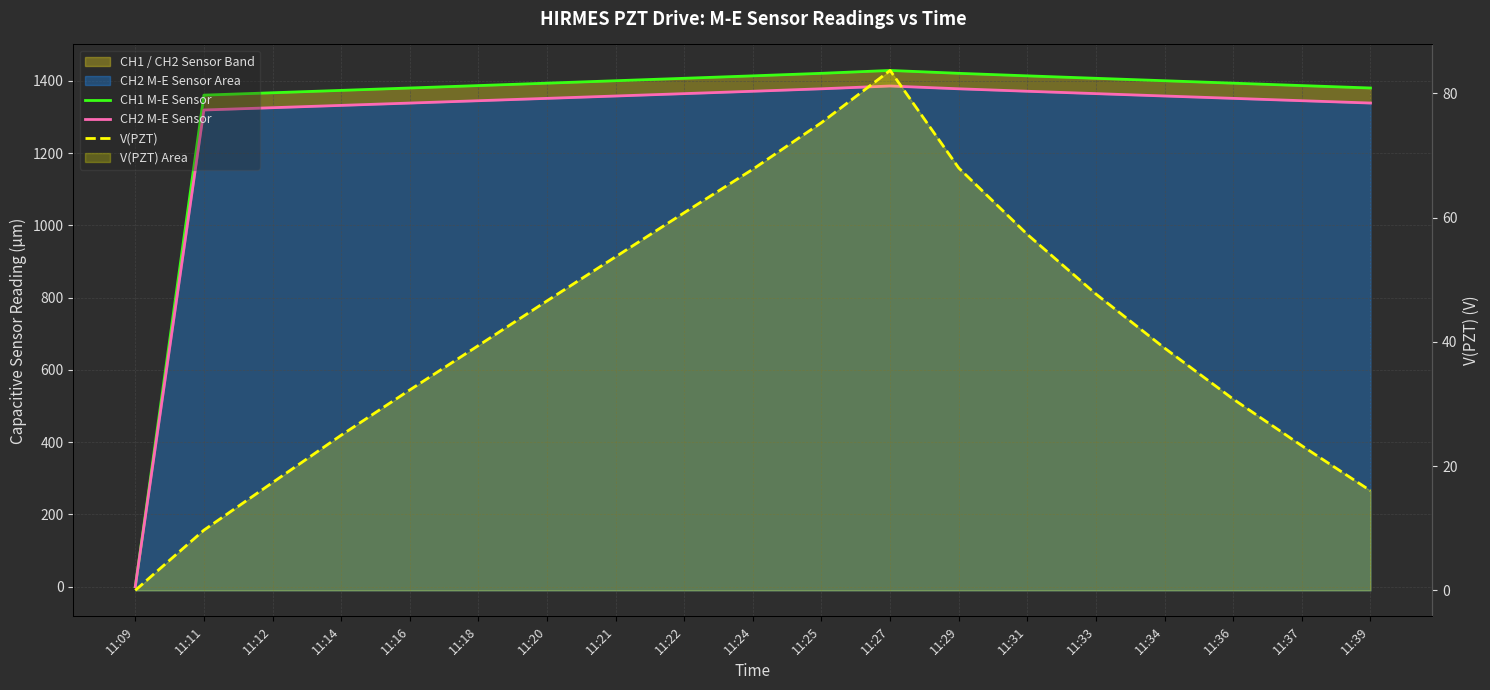

At which category does the chart reach its peak across all series?

11:27